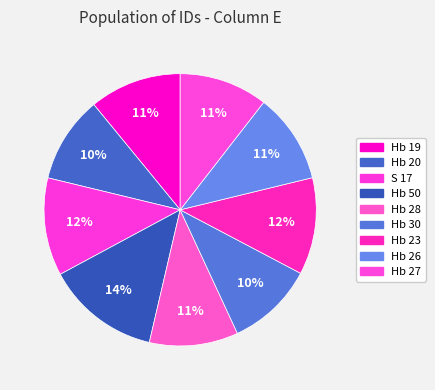

How many slices are in this pie chart?

9